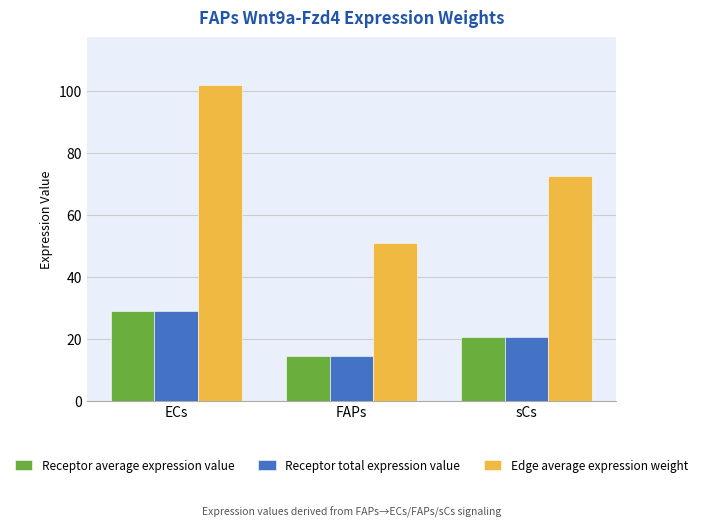

What is the difference between the second highest and minimum values in the Edge average expression weight series?

21.5